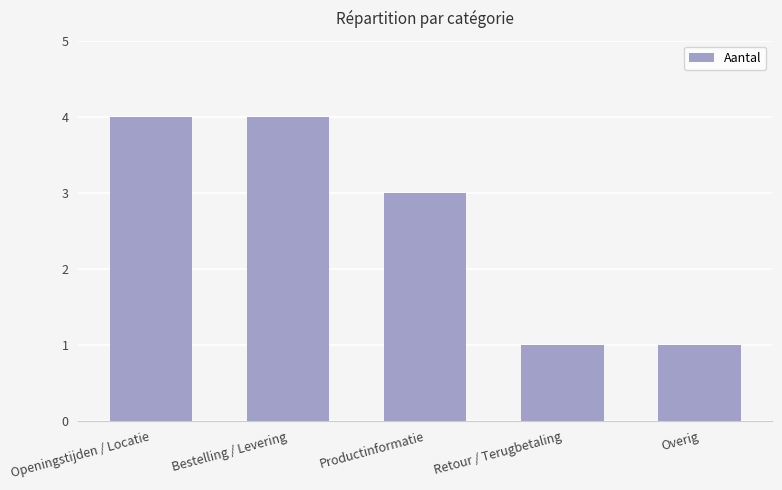

What is the label of the 5th bar from the left?

Overig